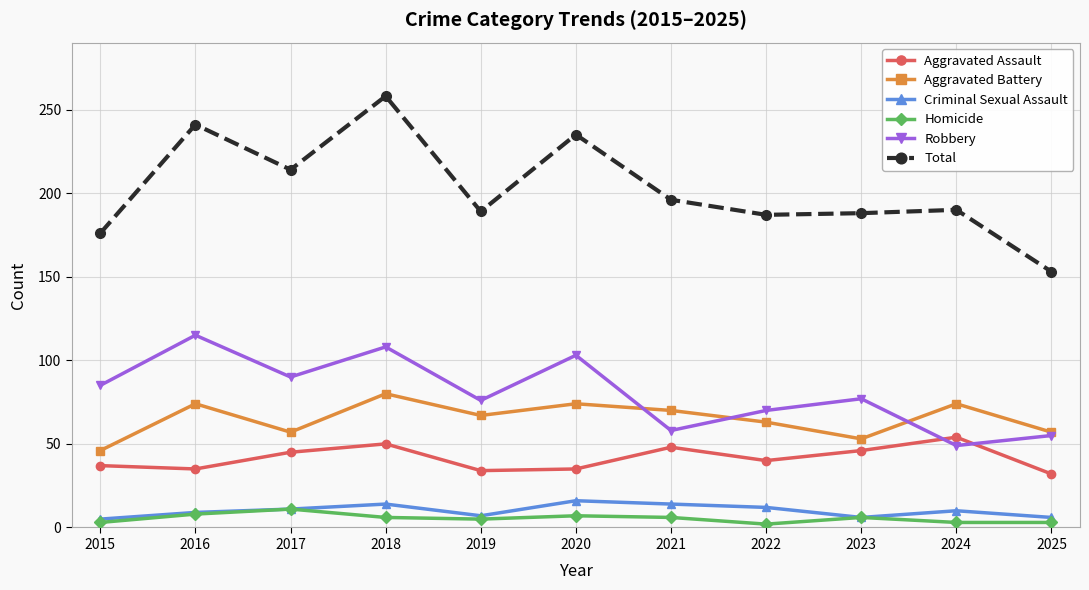

Which series changed the most between 2017 and 2018?

Total